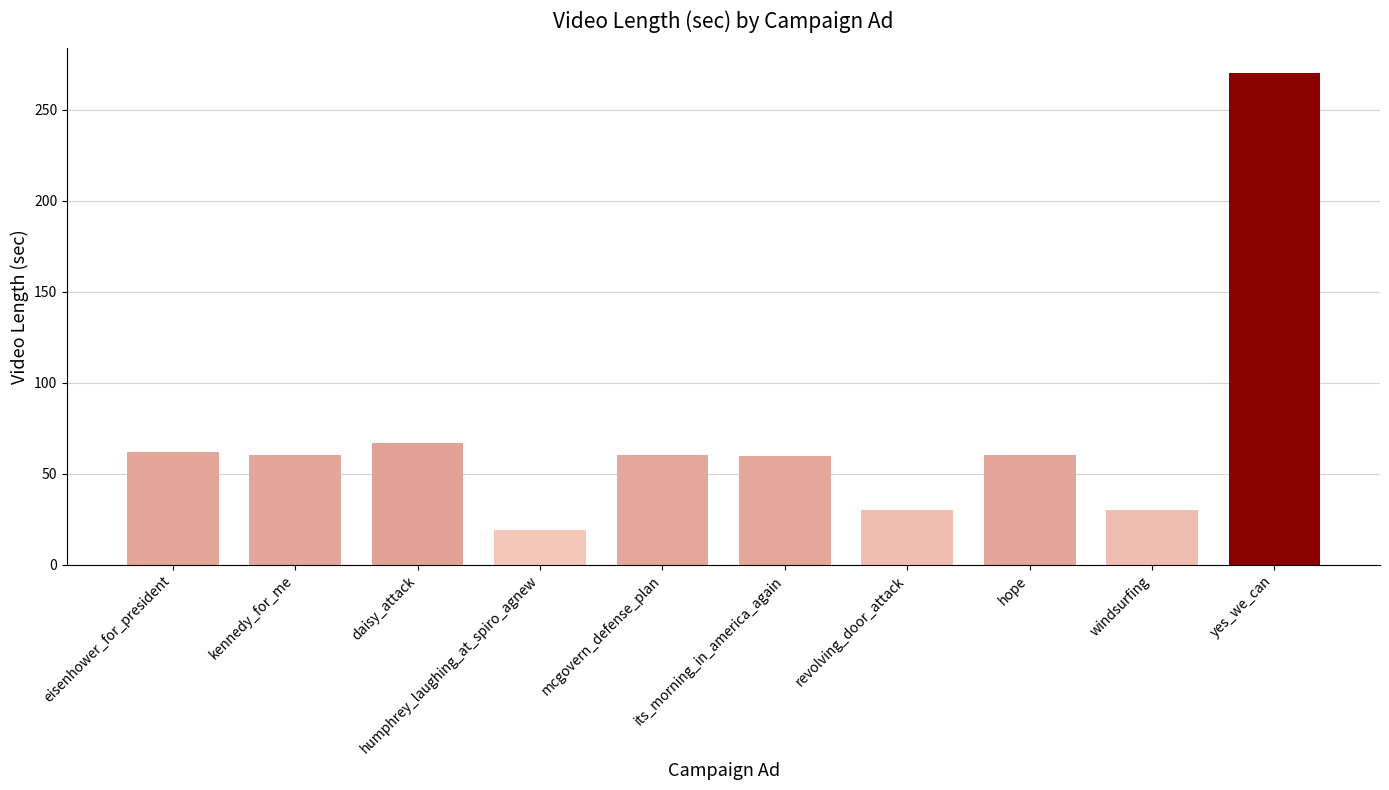

What is the average value?

71.9